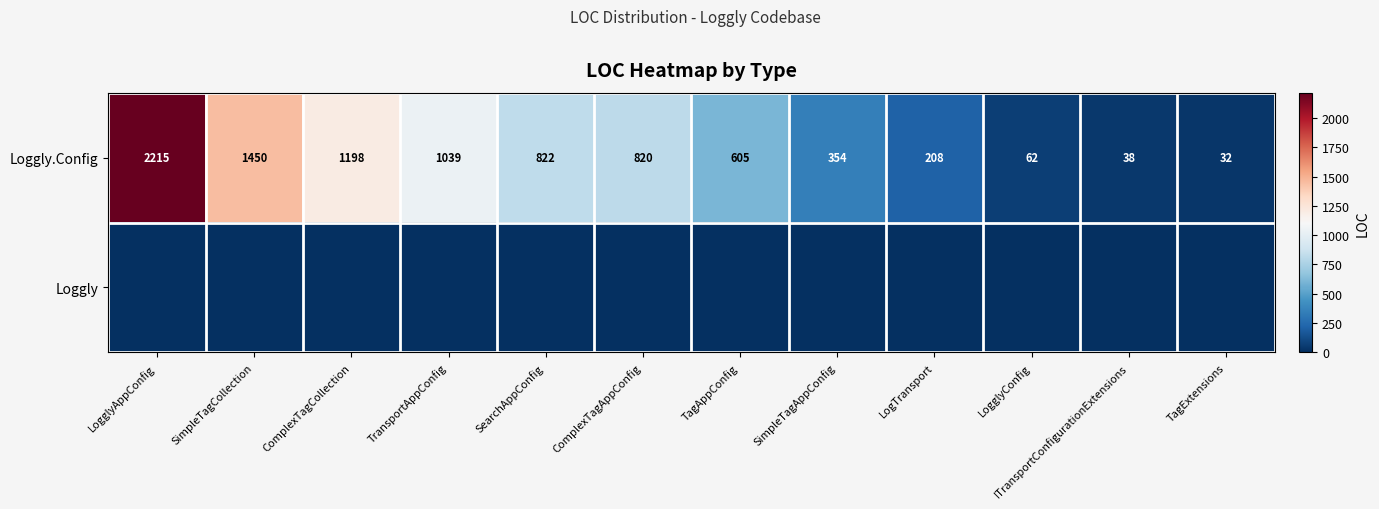

Rank the categories by Loggly.Config value from highest to lowest.

LogglyAppConfig, SimpleTagCollection, ComplexTagCollection, TransportAppConfig, SearchAppConfig, ComplexTagAppConfig, TagAppConfig, SimpleTagAppConfig, LogTransport, LogglyConfig, ITransportConfigurationExtensions, TagExtensions